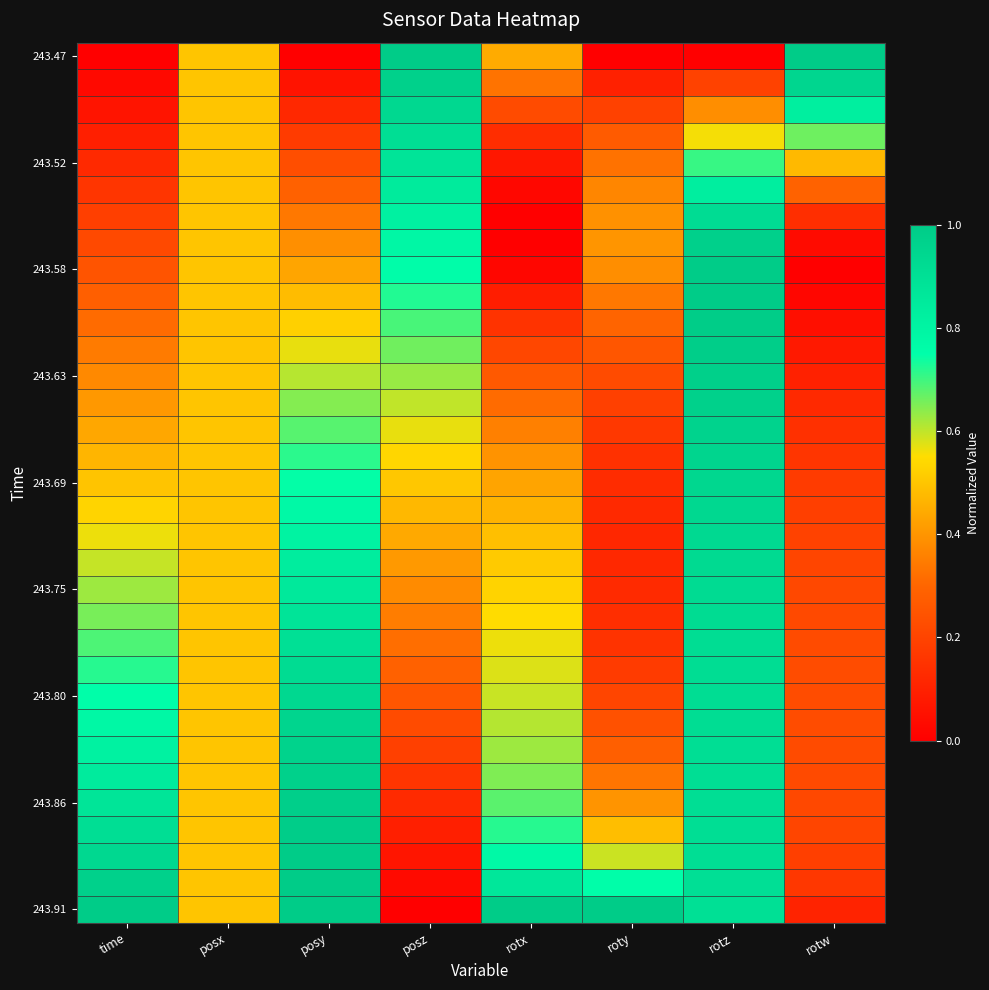

How many data points does each series have?

8